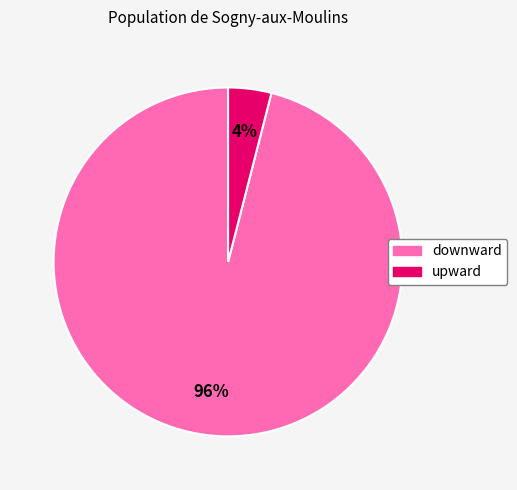

Combined, do upward and downward account for over 50%?

Yes